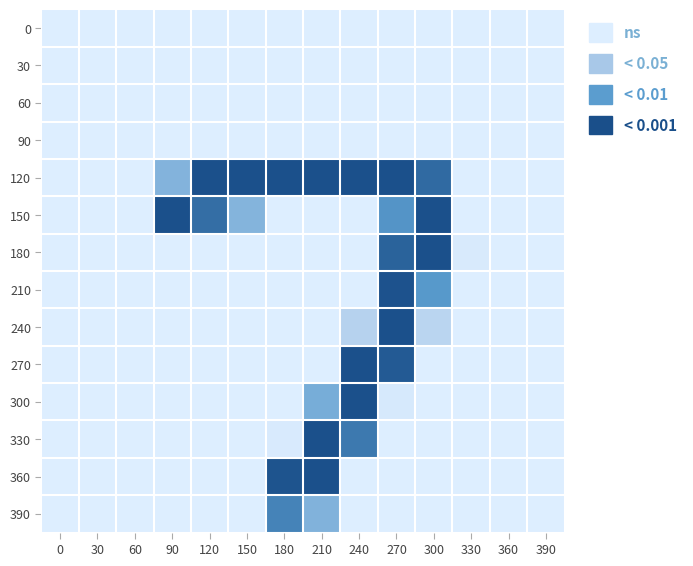

Reading left to right, list all the values displayed in this chart.

0: 0=0	30=0	60=0	90=0	120=0	150=0	180=0	210=0	240=0	270=0	300=0	330=0	360=0	390=0
30: 0=0	30=0	60=0	90=0	120=0	150=0	180=0	210=0	240=0	270=0	300=0	330=0	360=0	390=0
60: 0=0	30=0	60=0	90=0	120=0	150=0	180=0	210=0	240=0	270=0	300=0	330=0	360=0	390=0
90: 0=0	30=0	60=0	90=0	120=0	150=0	180=0	210=0	240=0	270=0	300=0	330=0	360=0	390=0
120: 0=0	30=0	60=0	90=125	120=253	150=253	180=253	210=253	240=253	270=253	300=225	330=0	360=0	390=0
150: 0=0	30=0	60=0	90=253	120=221	150=124	180=0	210=0	240=0	270=179	300=253	330=0	360=0	390=0
180: 0=0	30=0	60=0	90=0	120=0	150=0	180=0	210=0	240=0	270=233	300=253	330=8	360=0	390=0
210: 0=0	30=0	60=0	90=0	120=0	150=0	180=0	210=0	240=0	270=251	300=174	330=0	360=0	390=0
240: 0=0	30=0	60=0	90=0	120=0	150=0	180=0	210=0	240=62	270=253	300=55	330=0	360=0	390=0
270: 0=0	30=0	60=0	90=0	120=0	150=0	180=0	210=0	240=253	270=242	300=0	330=0	360=0	390=0
300: 0=0	30=0	60=0	90=0	120=0	150=0	180=0	210=138	240=253	270=10	300=0	330=0	360=0	390=0
330: 0=0	30=0	60=0	90=0	120=0	150=0	180=7	210=253	240=209	270=0	300=0	330=0	360=0	390=0
360: 0=0	30=0	60=0	90=0	120=0	150=0	180=249	210=253	240=0	270=0	300=0	330=0	360=0	390=0
390: 0=0	30=0	60=0	90=0	120=0	150=0	180=198	210=128	240=0	270=0	300=0	330=0	360=0	390=0